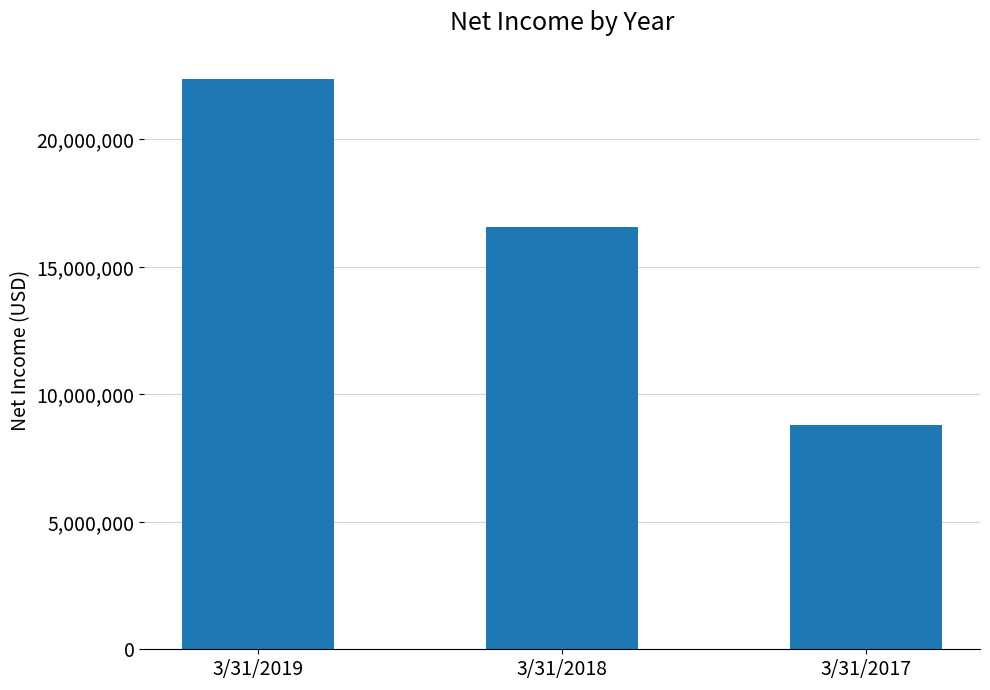

What is the average value?

15899667